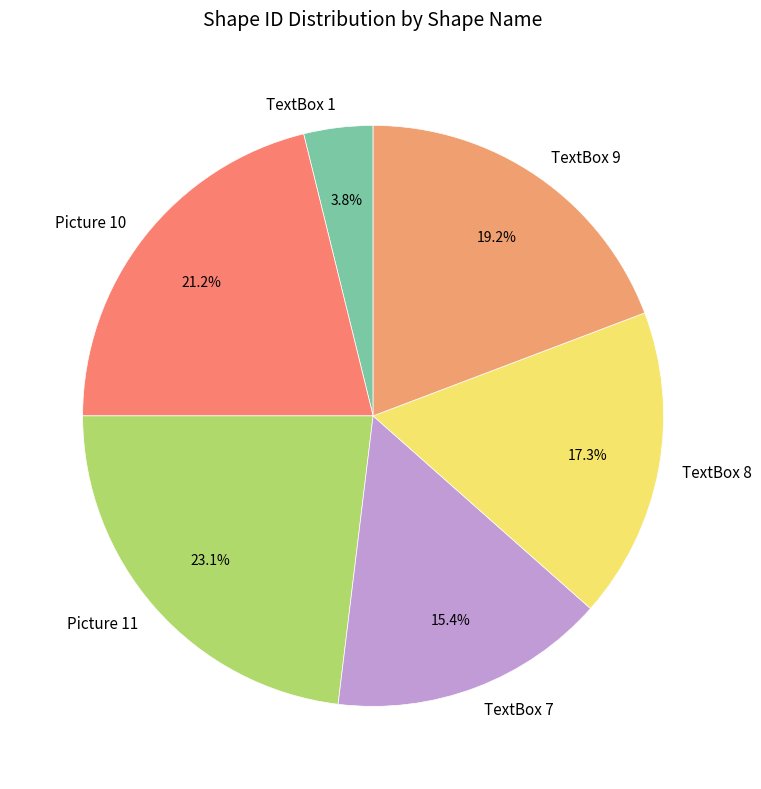

True or false: TextBox 7 accounts for 10% of the total.

False